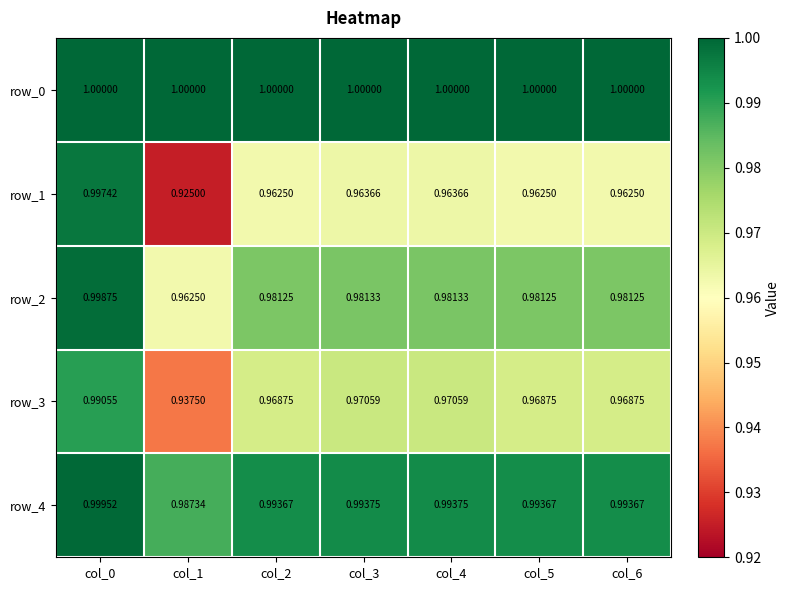

Is the value of row_3 at col_5 greater than the value of row_0 at col_3?

No